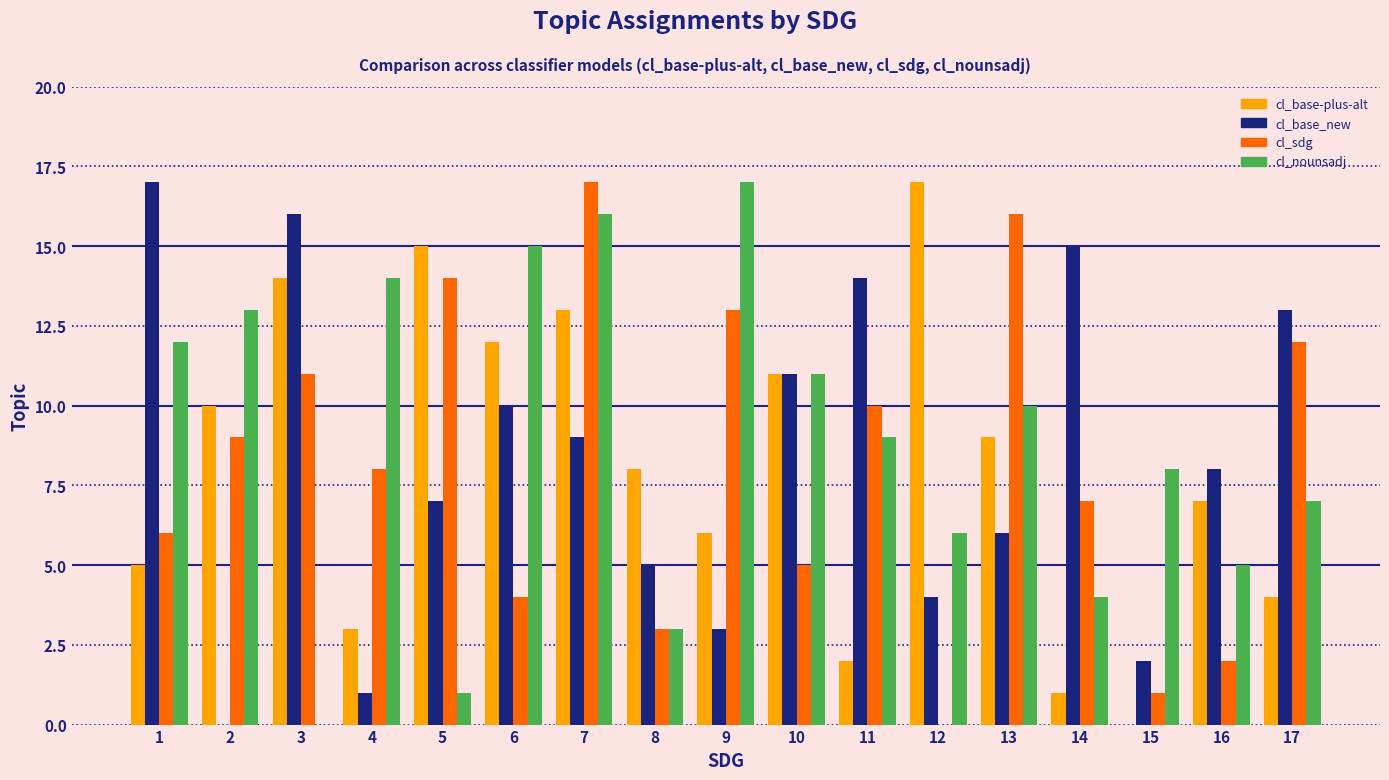

Where does the cl_nounsadj series first go above 9?

1